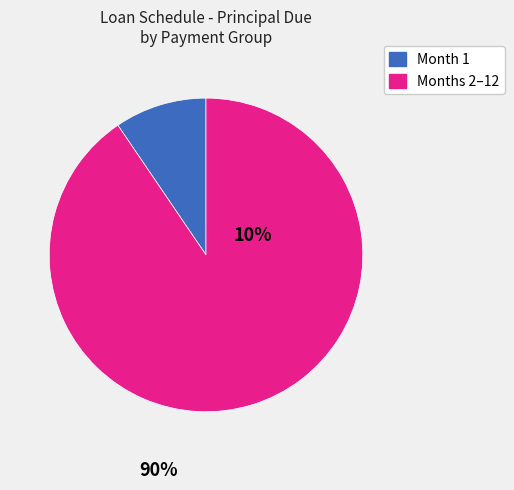

Is there any slice that represents more than half of the pie?

Yes